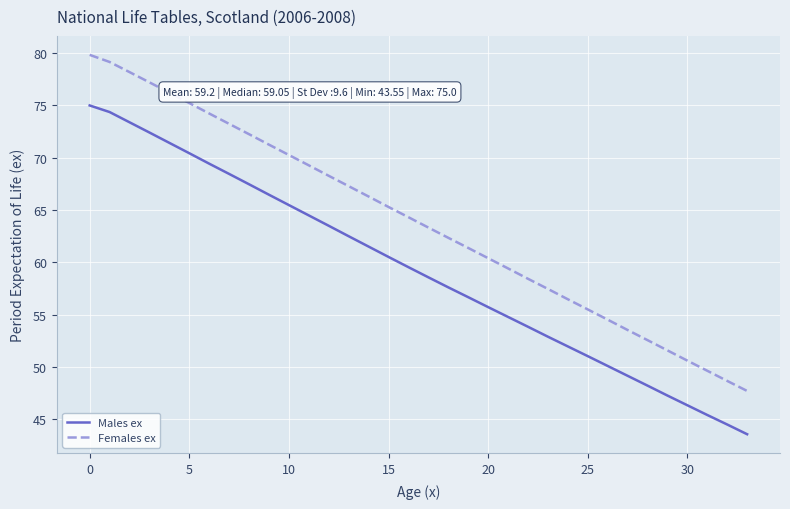

What is the highest value of the Males ex series?

75.0